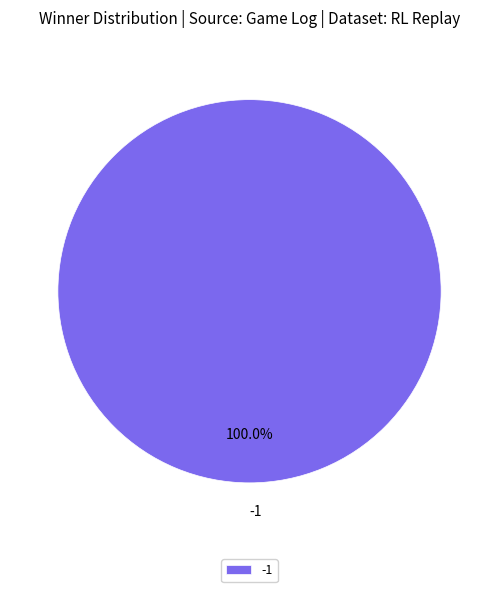

To the nearest percent, what portion does -1 represent?

100%